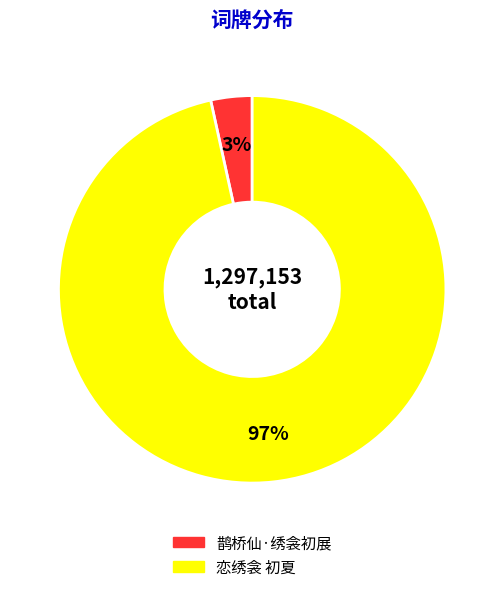

How many slices are in this pie chart?

2